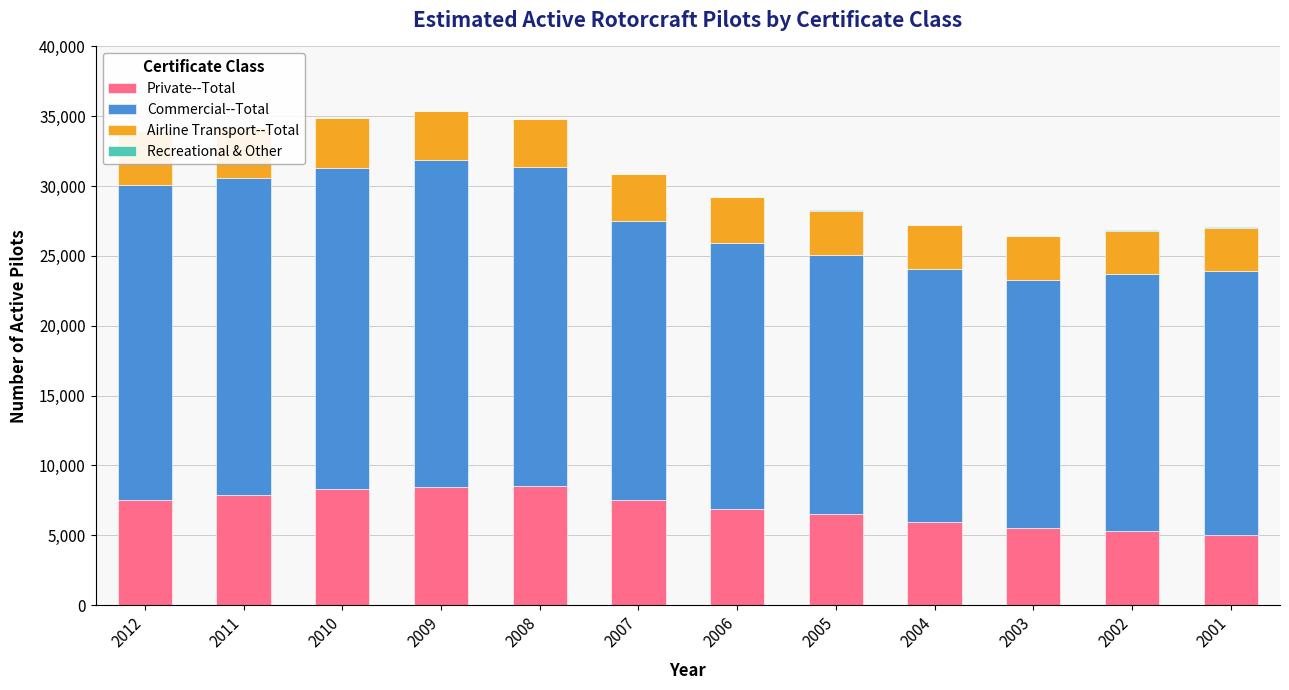

Rank the series by their maximum value, from lowest to highest.

Recreational & Other, Airline Transport--Total, Private--Total, Commercial--Total